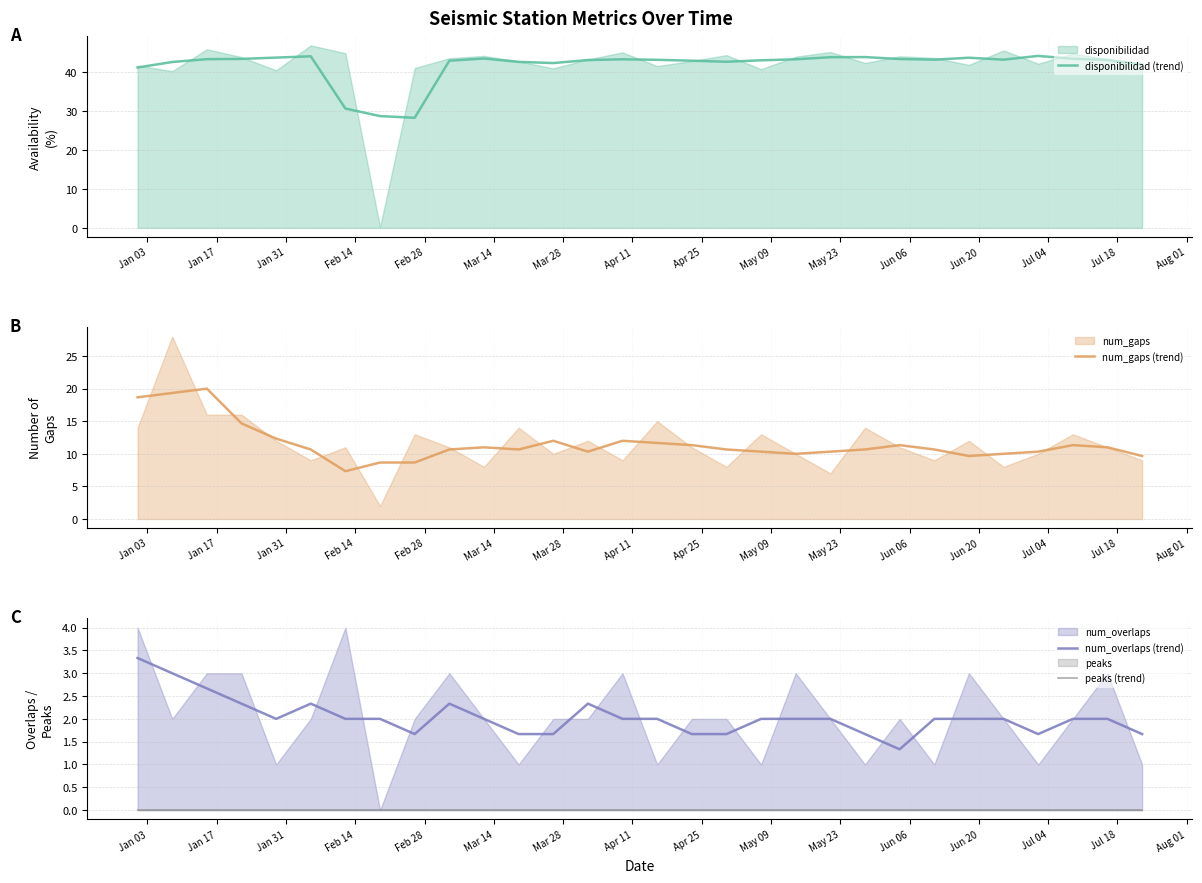

True or false: peaks (trend) and disponibilidad (trend) cross at least once.

False